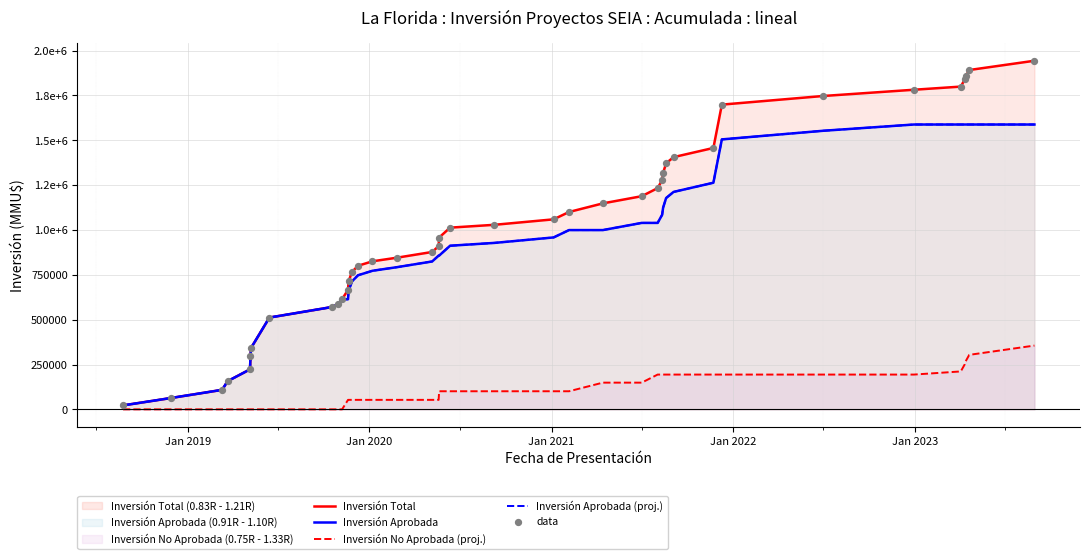

What are all the series names shown in the legend?

Inversión Total, Inversión Aprobada, Inversión No Aprobada (proj.), Inversión Aprobada (proj.), data